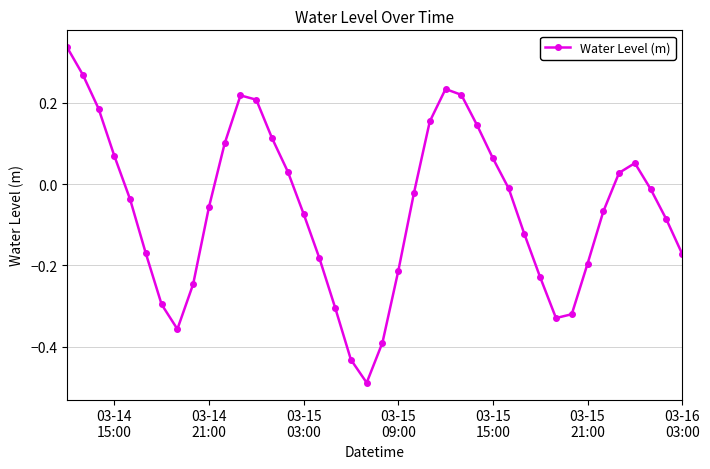

How many interior local valleys (lower than both neighbors) does the data have?

3